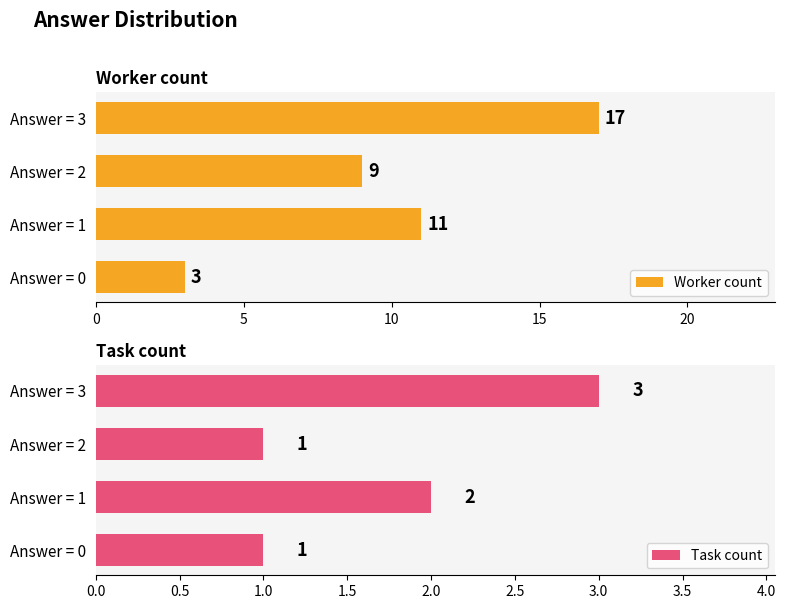

What is the minimum value for Worker count?

3